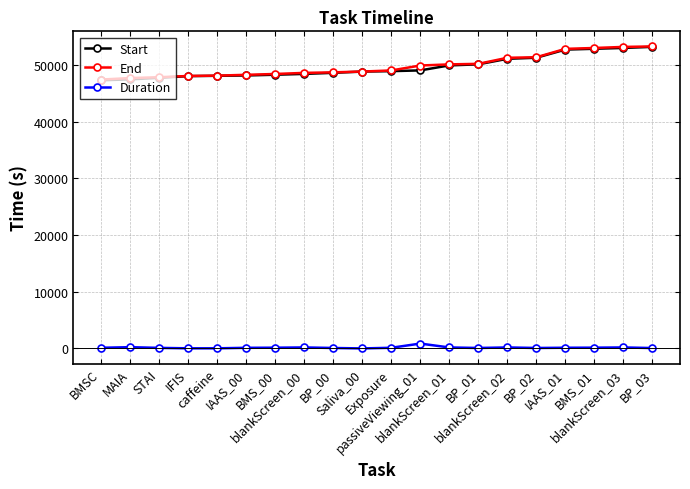

True or false: End has a value of 22473 at IFIS.

False